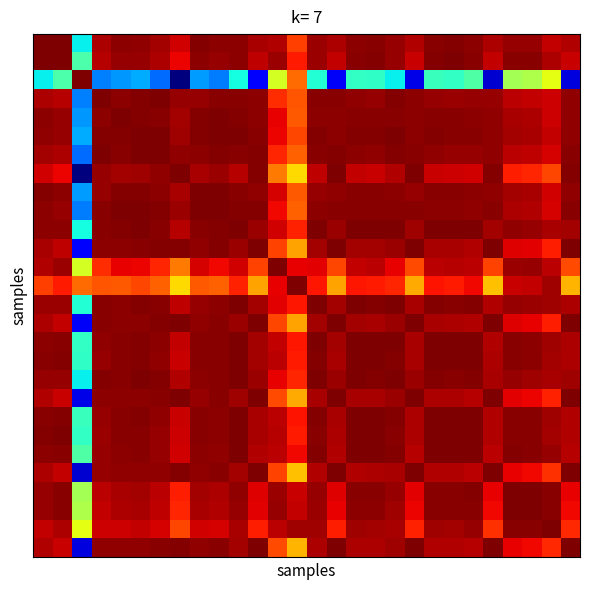

How many data points does each series have?

28